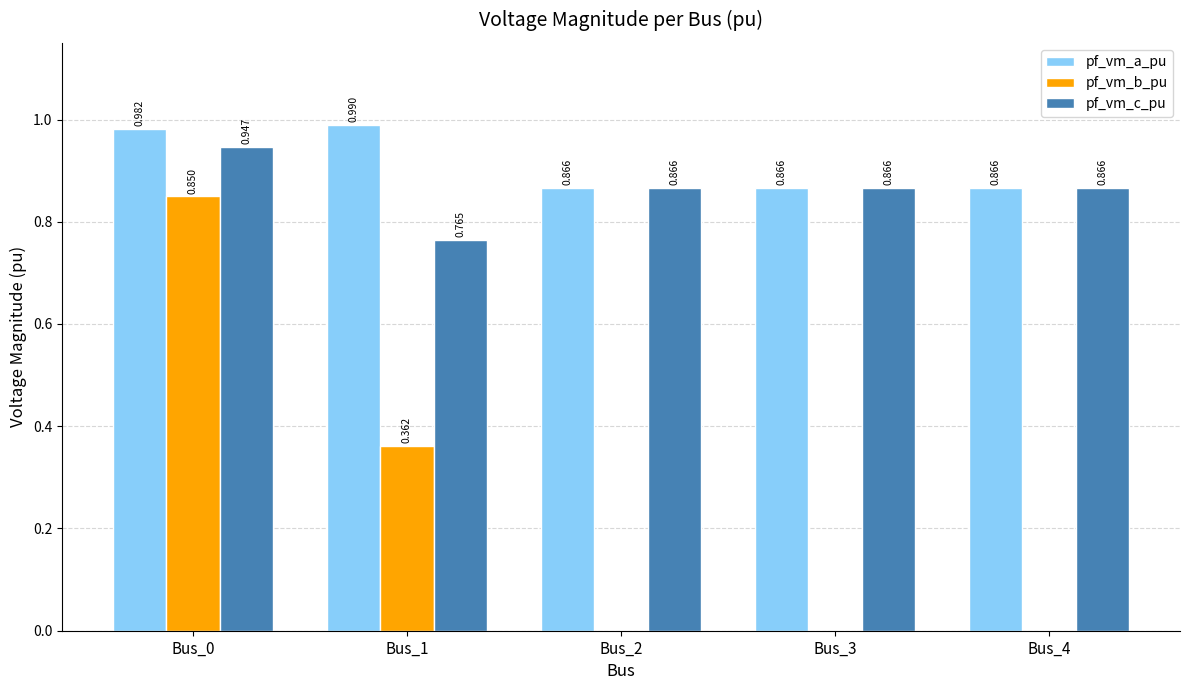

Are the bars grouped side by side (vs. stacked)?

Yes